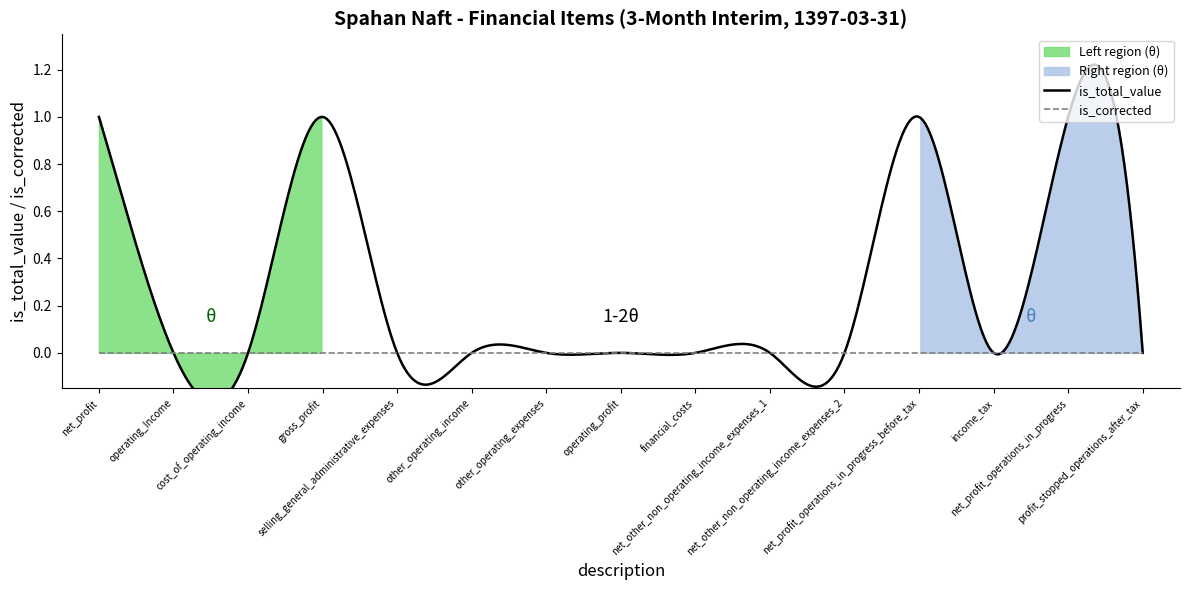

Reading left to right, transcribe all the data shown in this chart.

is_total_value: 1	0	0	1	0	0	0	0	0	0	0	1	0	1	0
is_corrected: 0	0	0	0	0	0	0	0	0	0	0	0	0	0	0